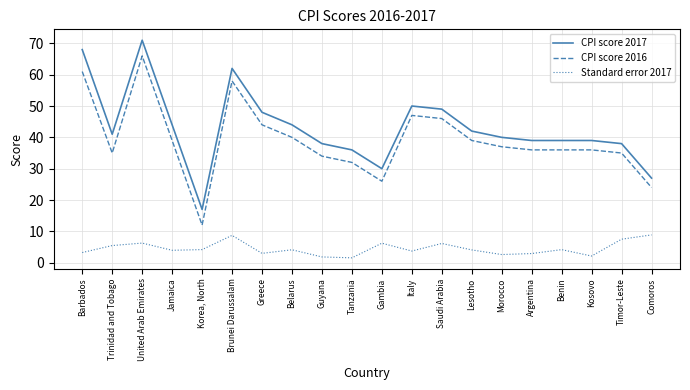

What is the greatest value displayed?

71.0